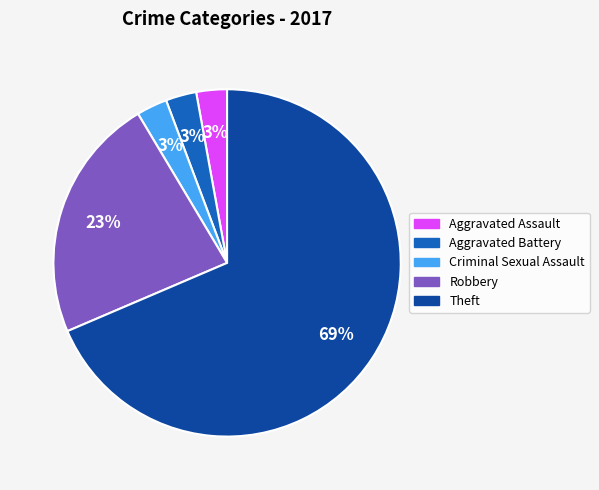

Is it true that Aggravated Assault is 3% of the pie?

True